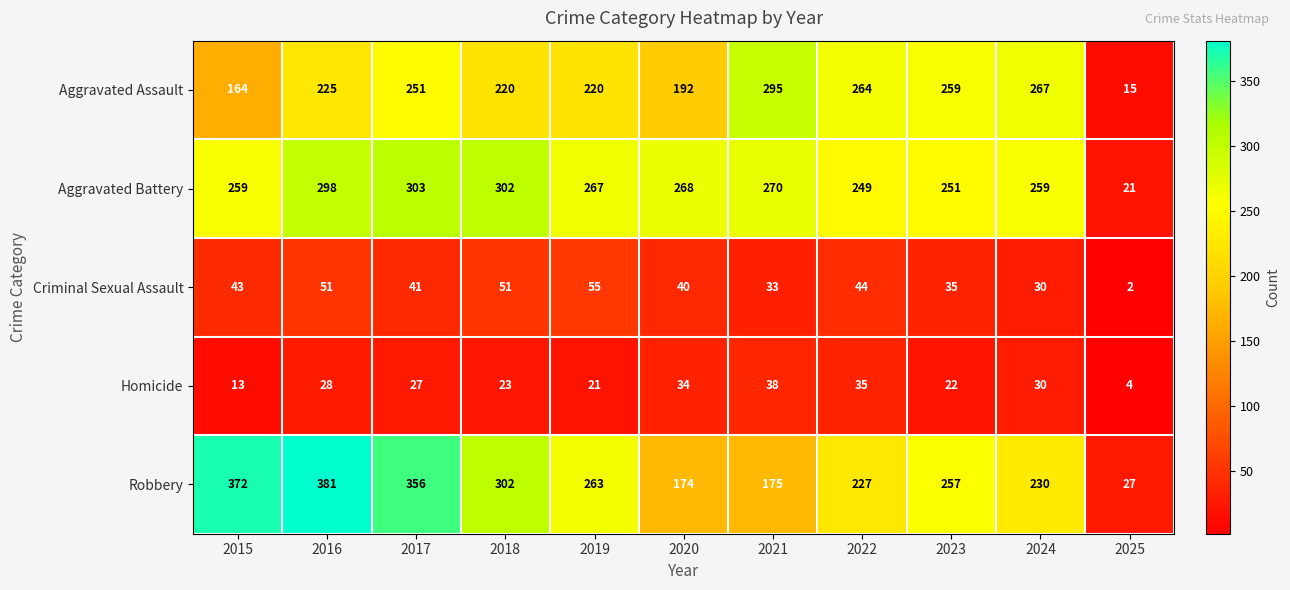

At how many categories does at least one series exceed 94?

10